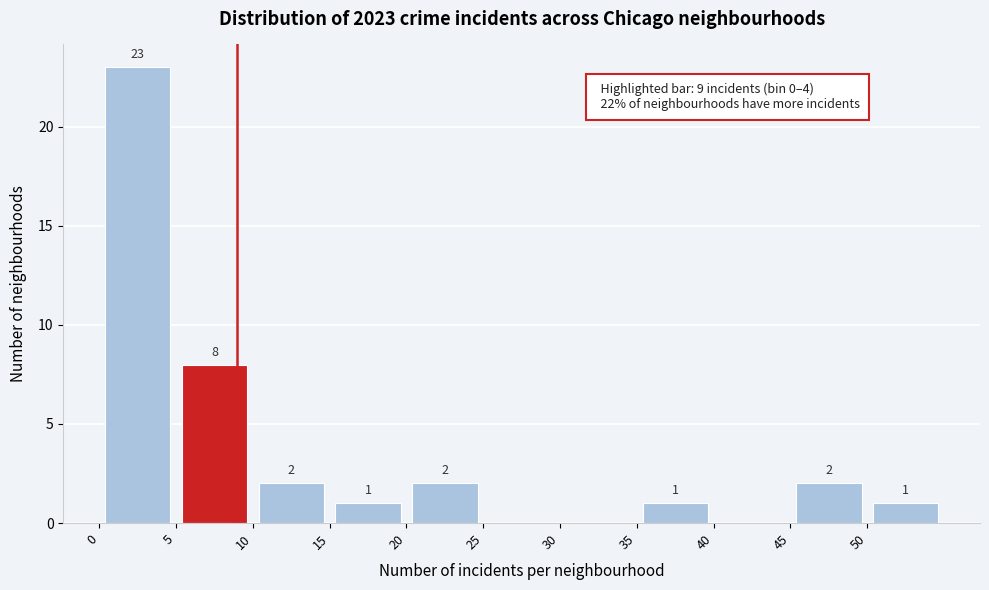

Which range on the x-axis has the tallest bar?

0 to 5